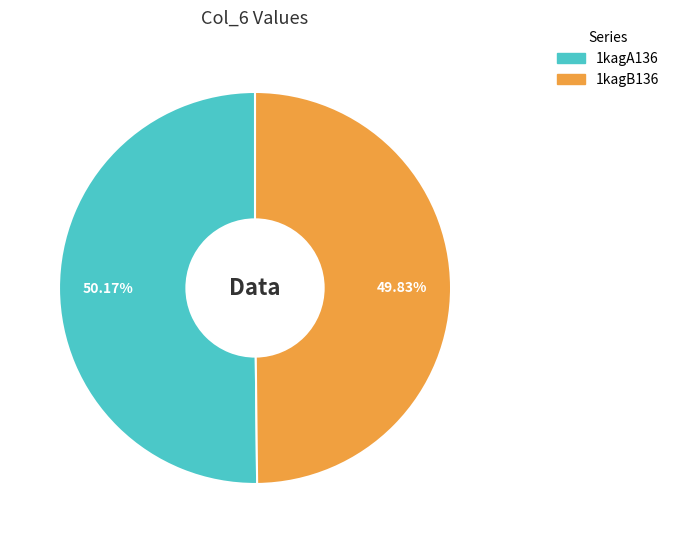

Is it true that 1kagA136 is 50% of the pie?

True